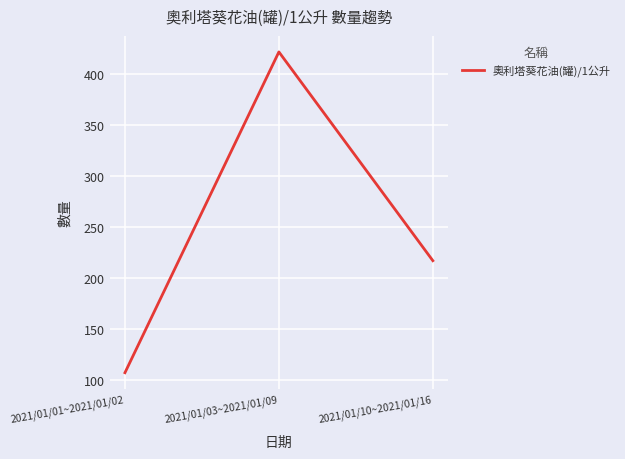

How many values are below 217?

1